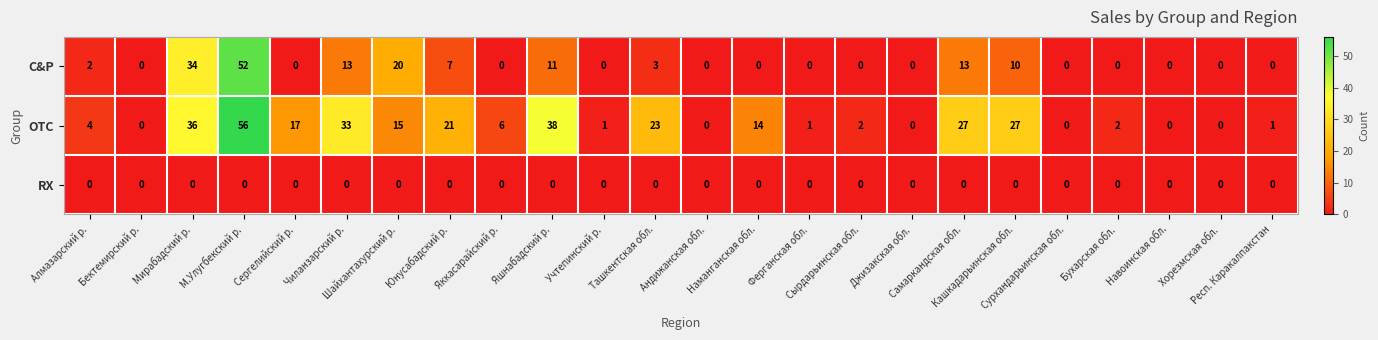

Count the number of data series in this chart.

3